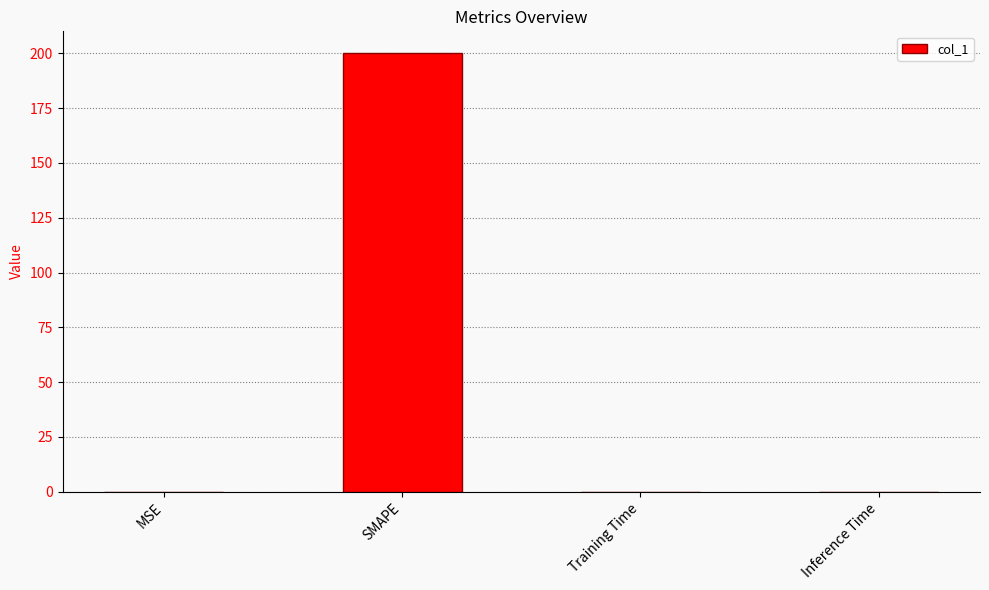

Which label corresponds to the largest value in the chart?

SMAPE